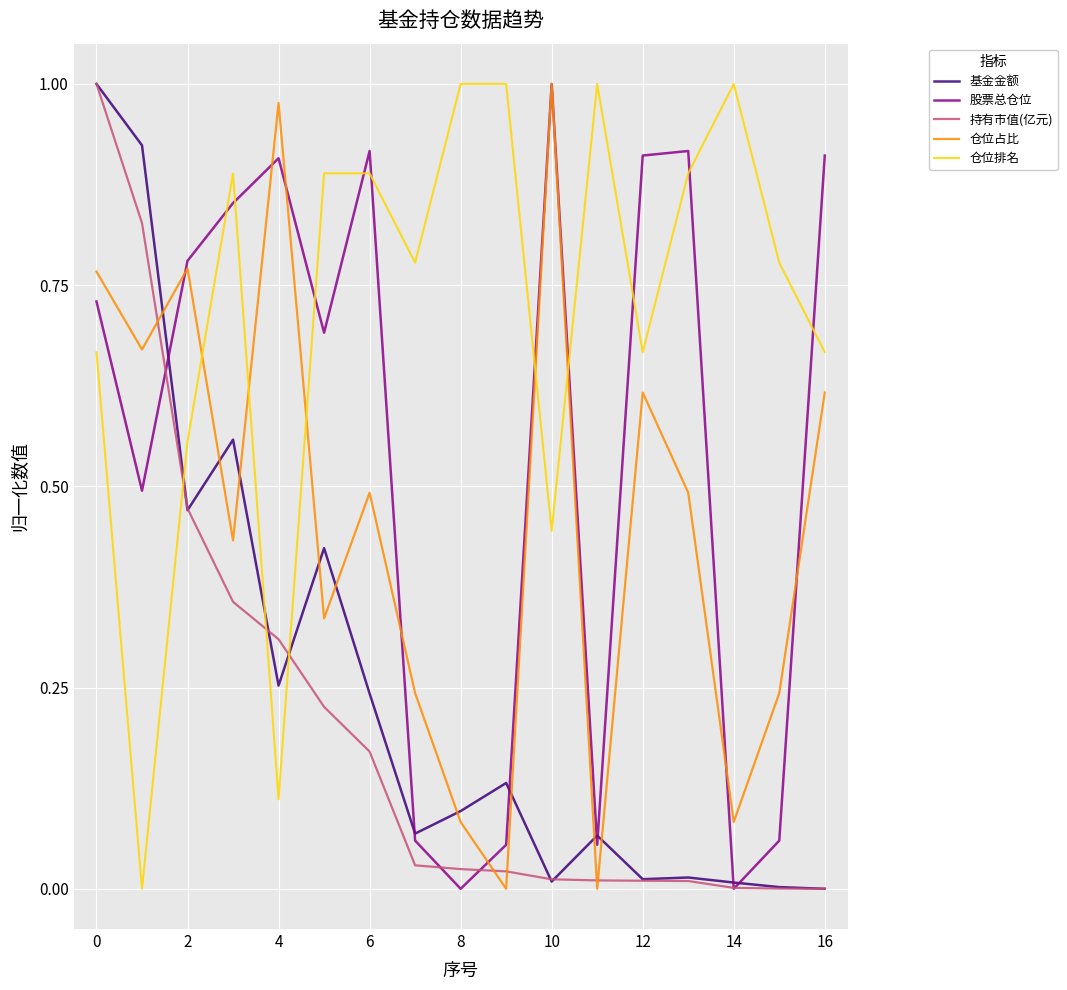

True or false: 基金金额 and 仓位排名 cross at least once.

True